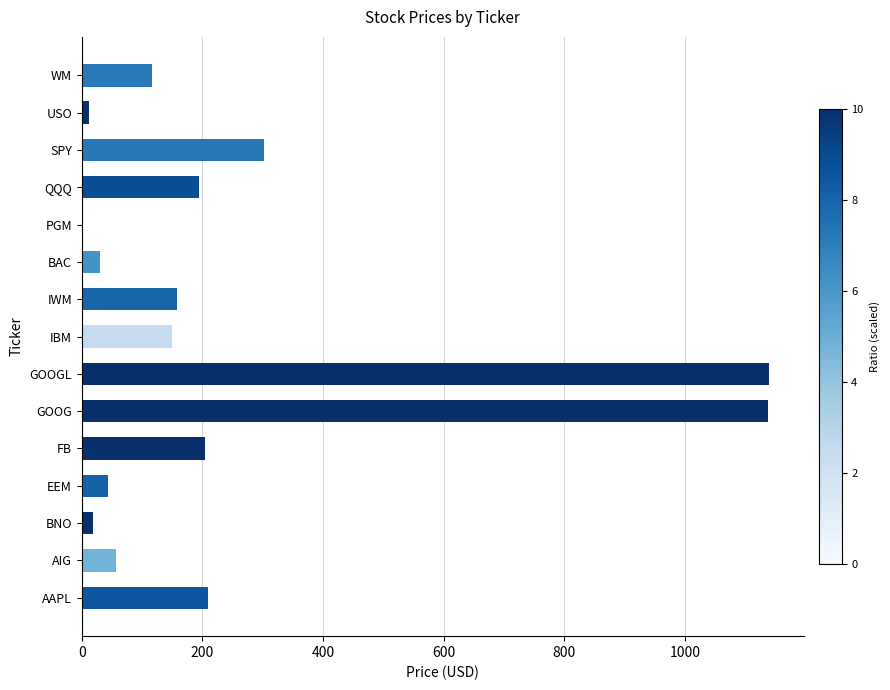

What is the sum of all values?

3774.1